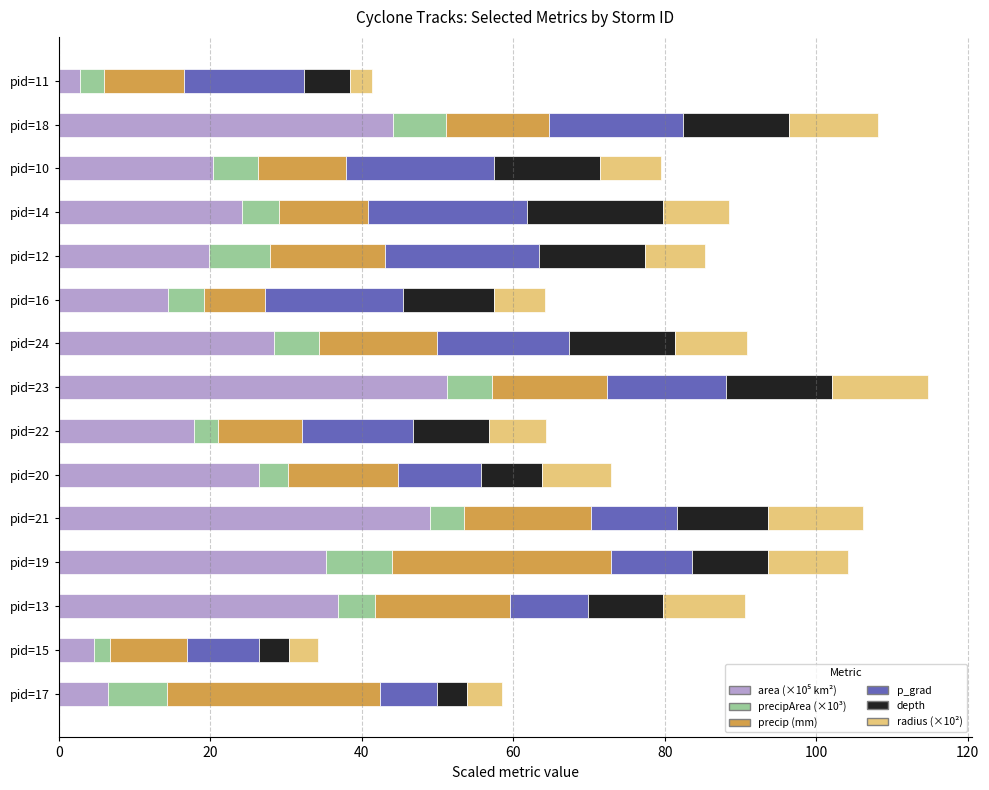

What is the total value across all series at pid=13?

90.6